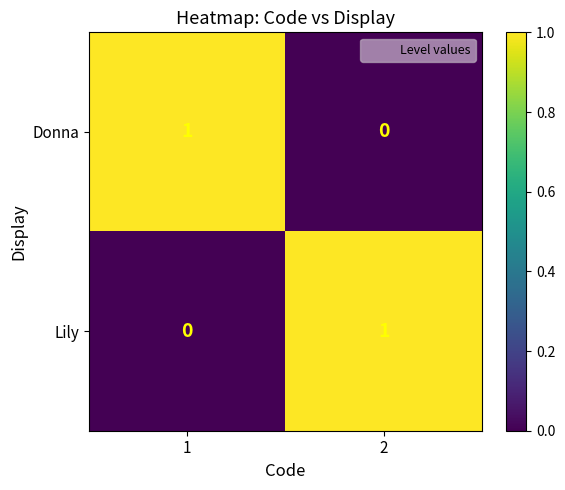

Rank the categories by Donna value from highest to lowest.

1, 2